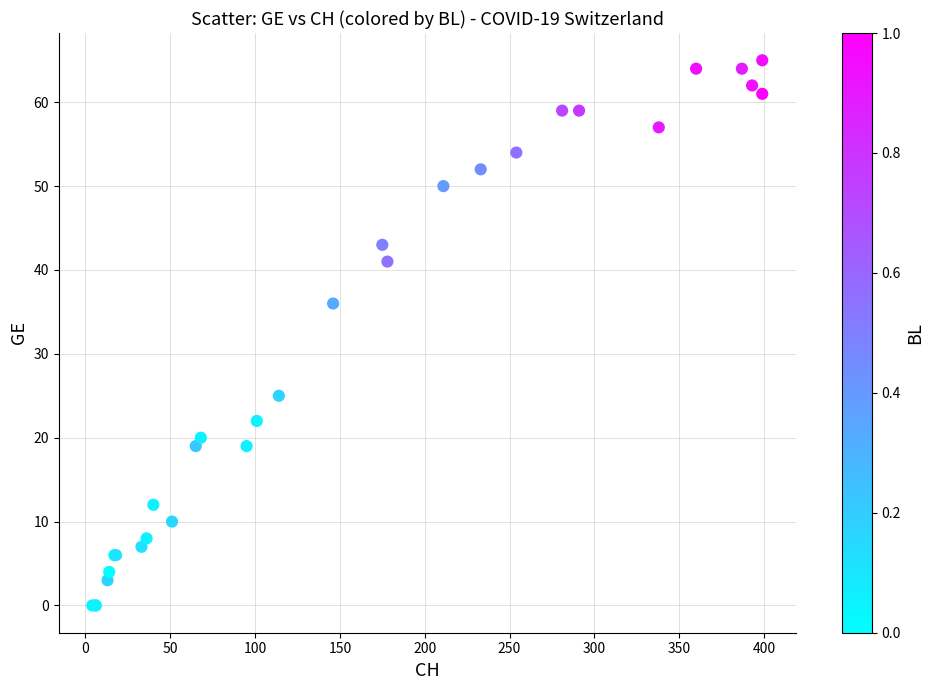

What Y value in the scatter plot is closest to 32?

36